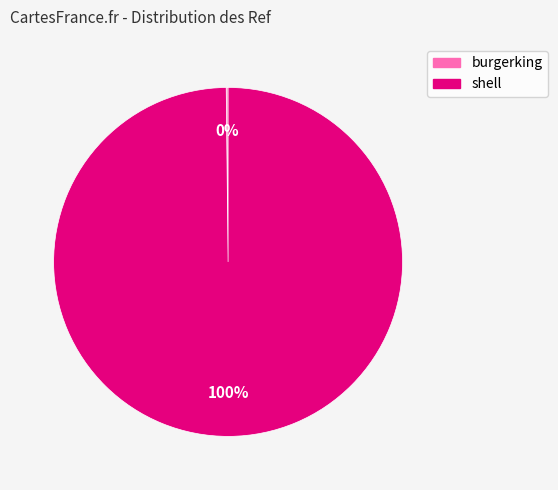

Which category accounts for the majority?

shell